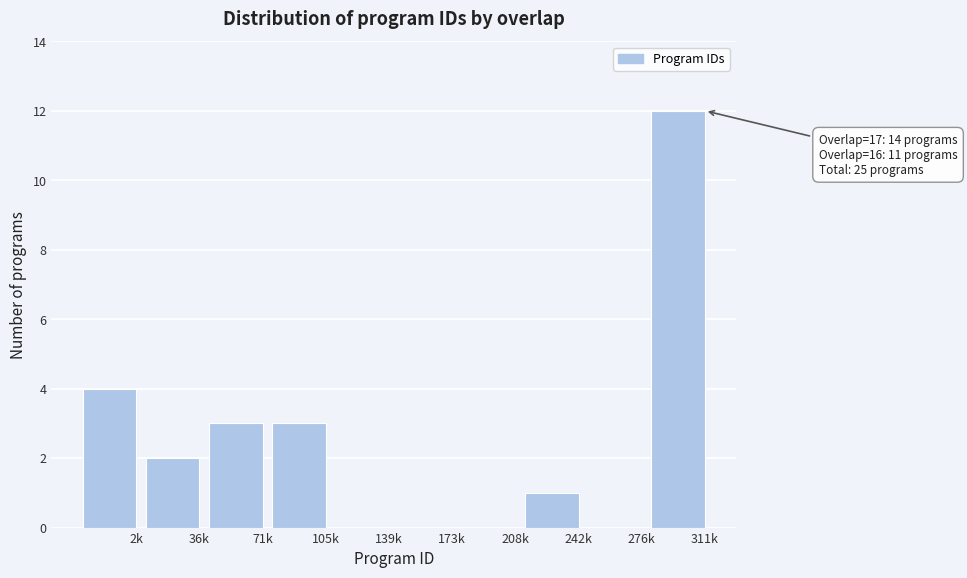

Reading right to left, list all the values displayed in this chart.

311k=12	276k=0	242k=1	208k=0	173k=0	139k=0	105k=3	71k=3	36k=2	2k=4